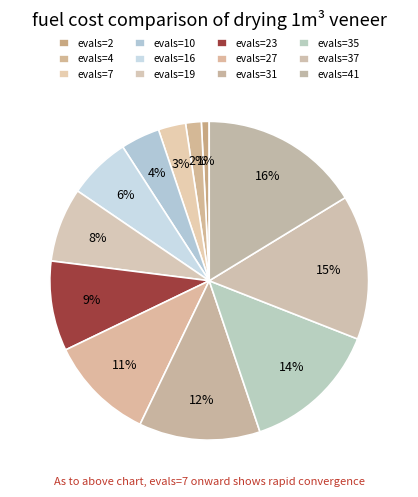

To the nearest percent, what is the difference between the evals=31 and evals=7 slice percentages?

10%